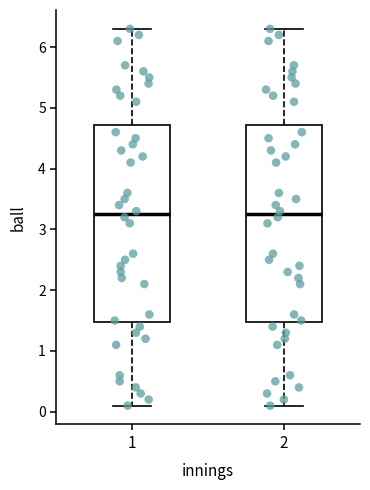

Where is the lower edge of the box at x = 1 on the y-axis? The values are not printed on the chart, so give them approximately, as read against the axis.

1.5